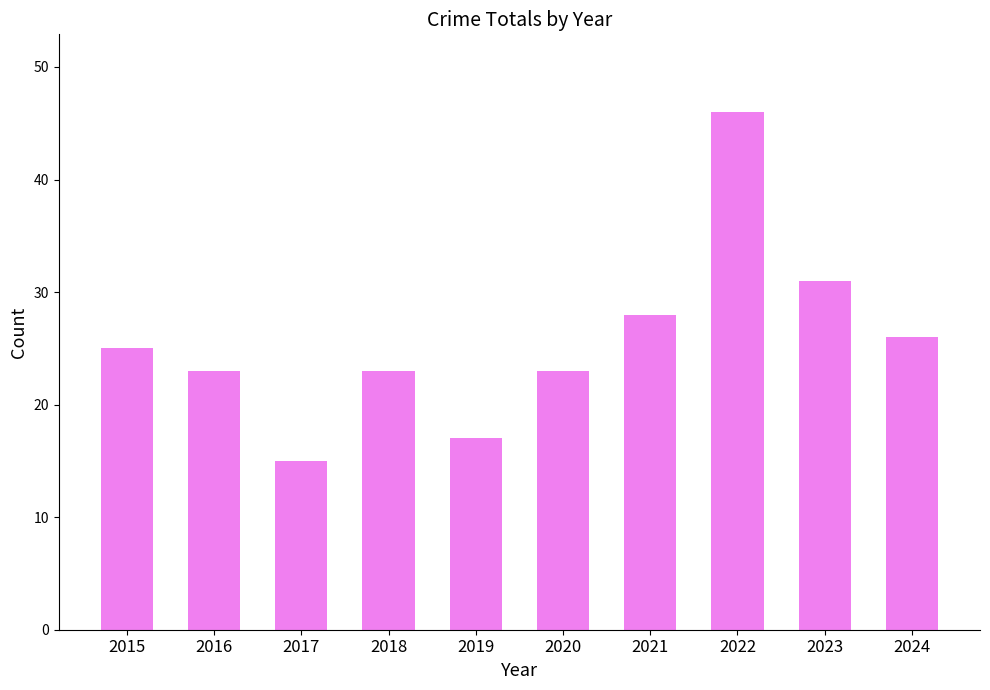

At which label is the value closest to 30?

2023